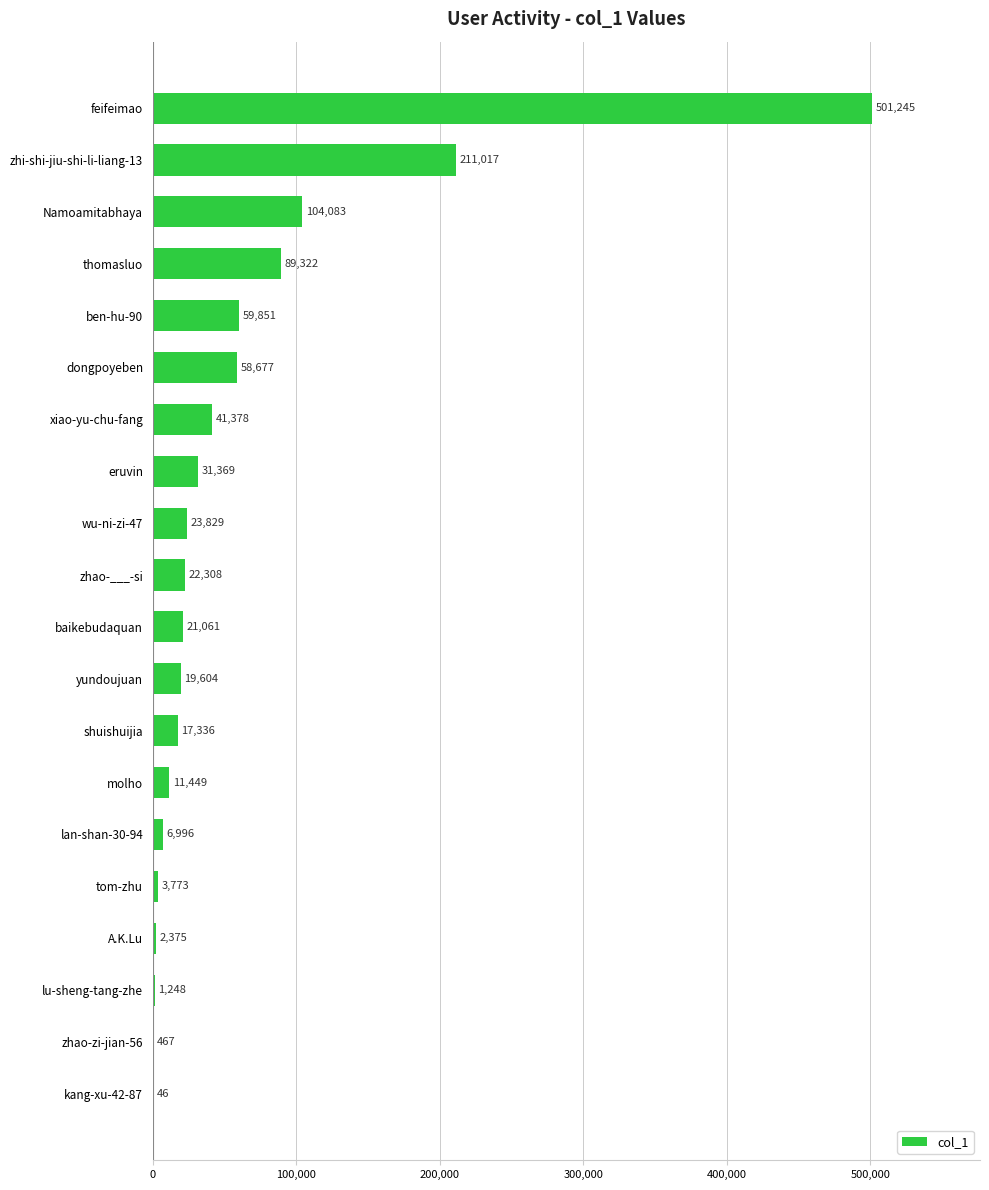

What is the ratio of the value at lan-shan-30-94 to the value at tom-zhu?

1.9